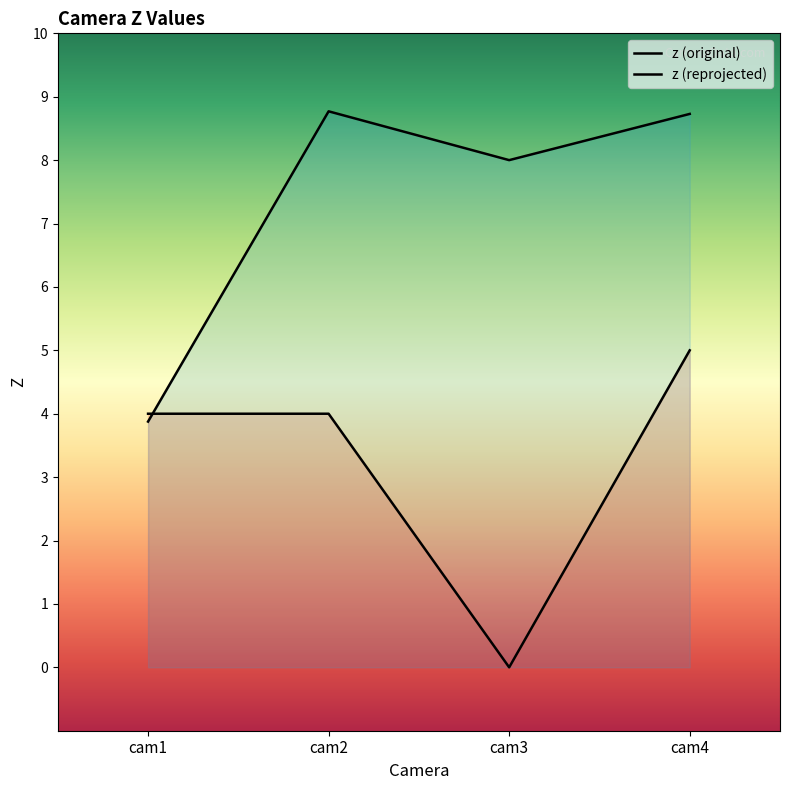

What value does the z (reprojected) series have at cam2?

8.8